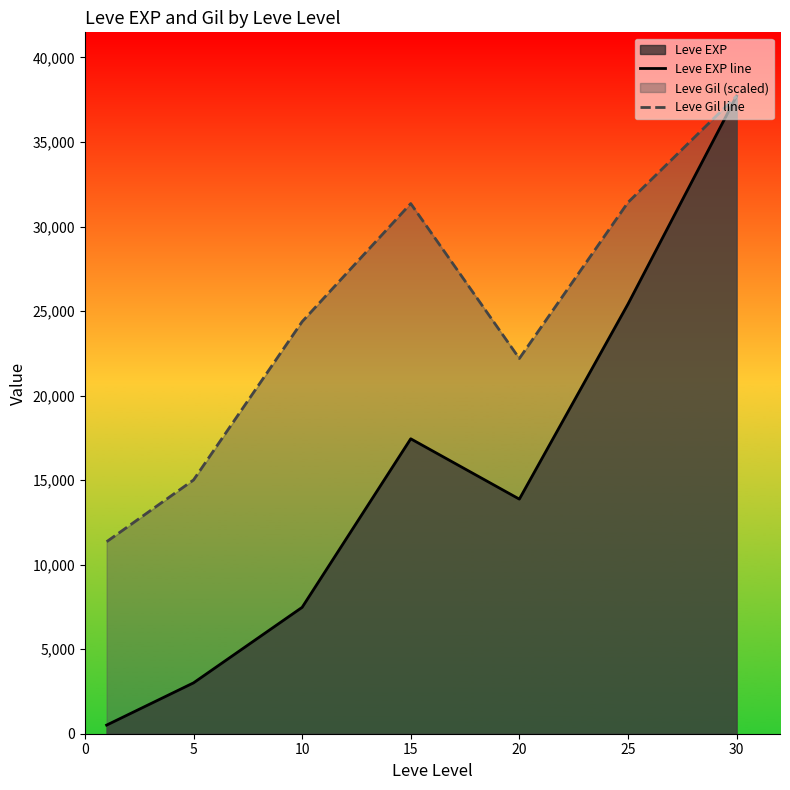

At 30, list the series in order from smallest to largest.

Leve EXP line, Leve Gil line